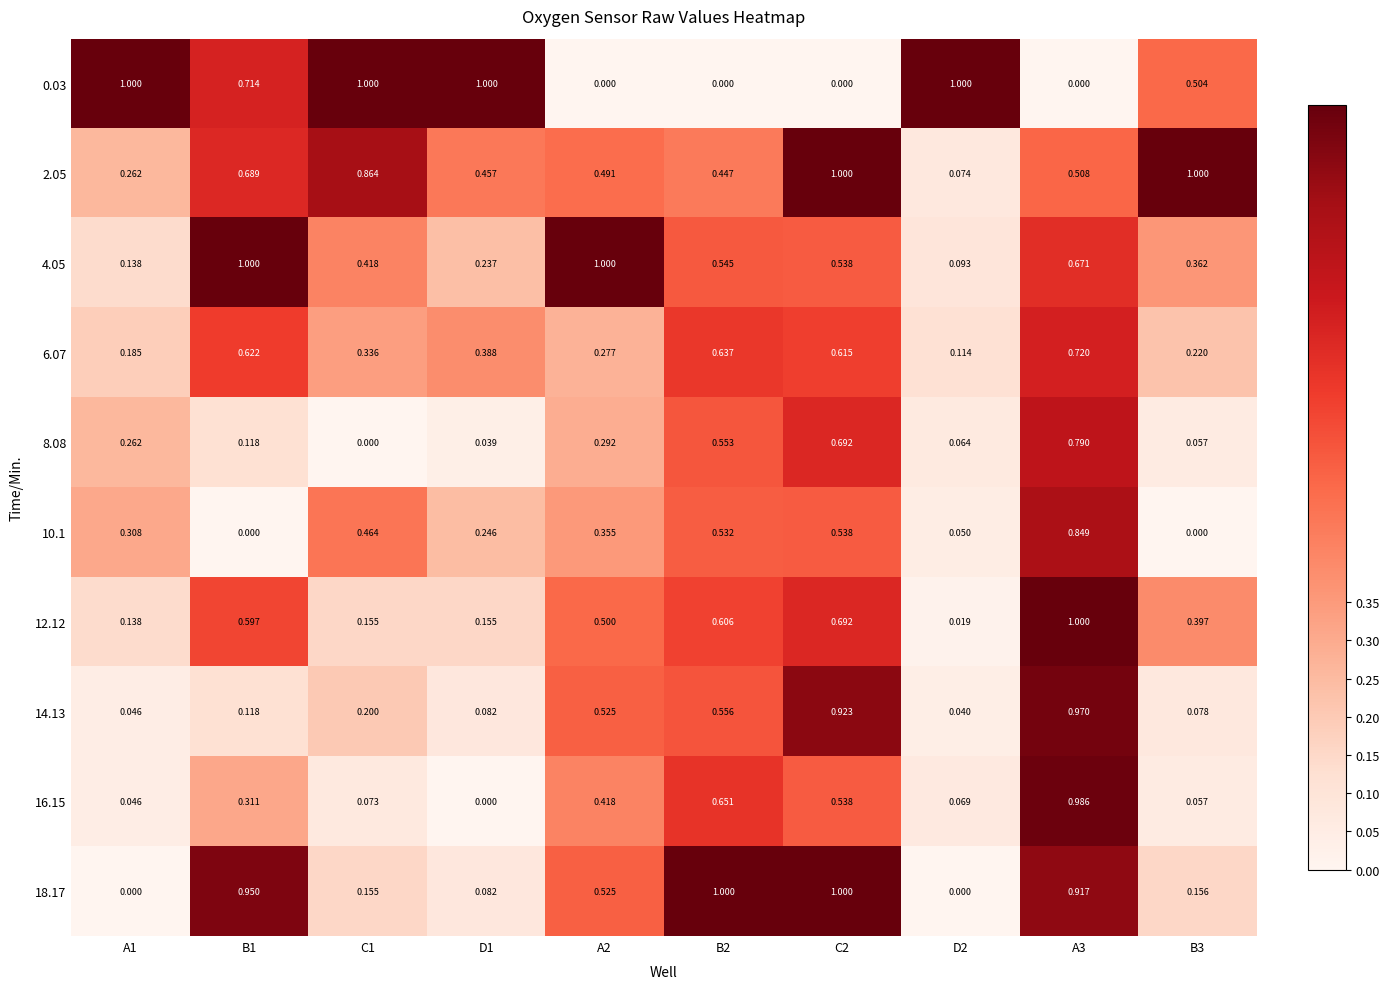

Is the value of 6.07 at B3 greater than the value of 8.08 at C2?

No